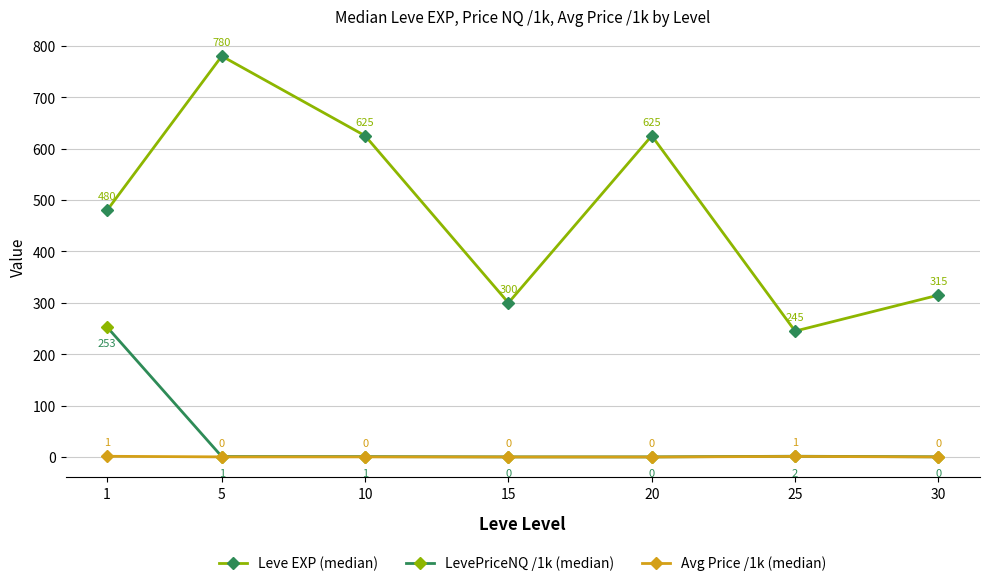

At which label is Leve EXP (median) closest to 512?

1